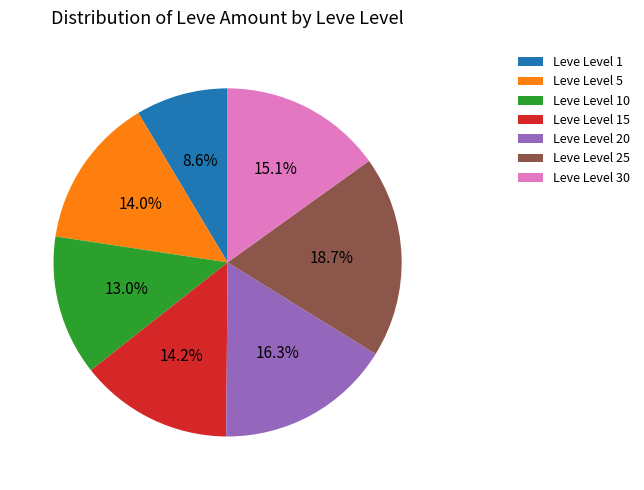

Approximately how many times larger is the value at Leve Level 20 compared to Leve Level 30?

1.1